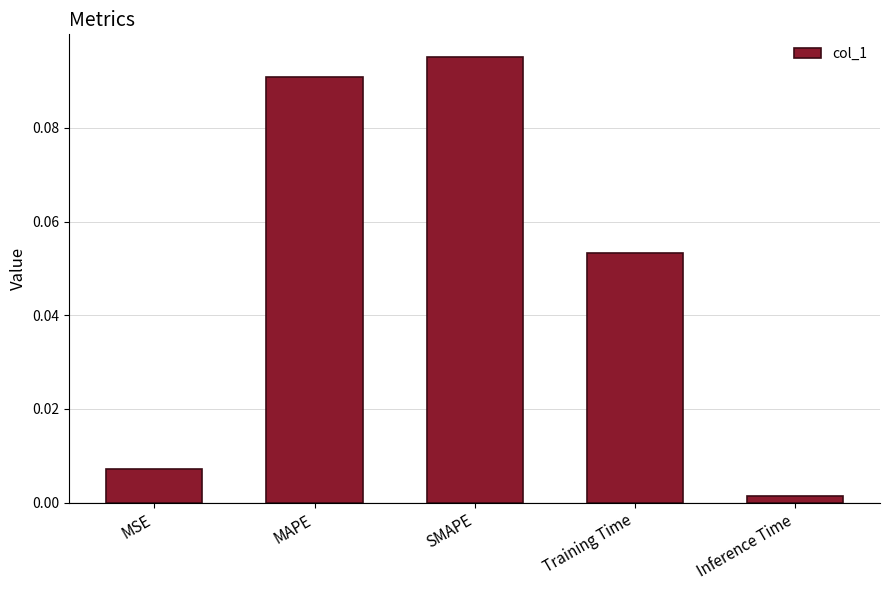

List the labels in order of value, smallest first.

Inference Time, MSE, Training Time, MAPE, SMAPE